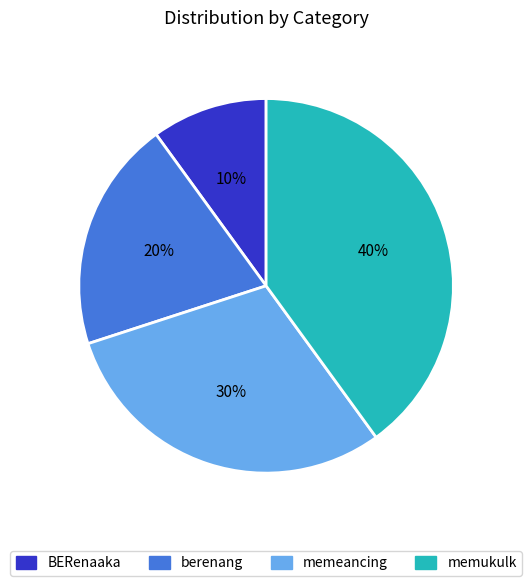

True or false: berenang accounts for 20% of the total.

True